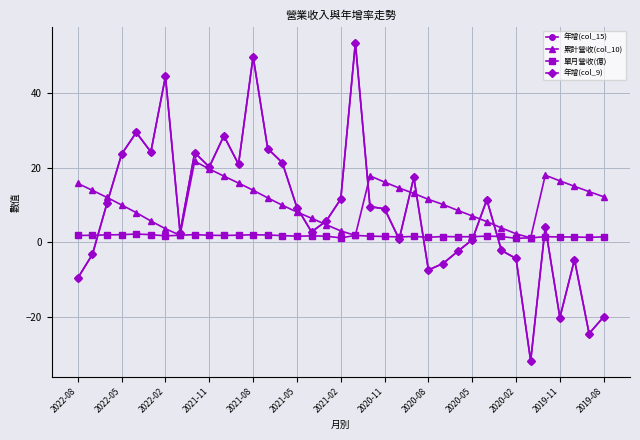

Is this an area chart (filled region under the line)?

No